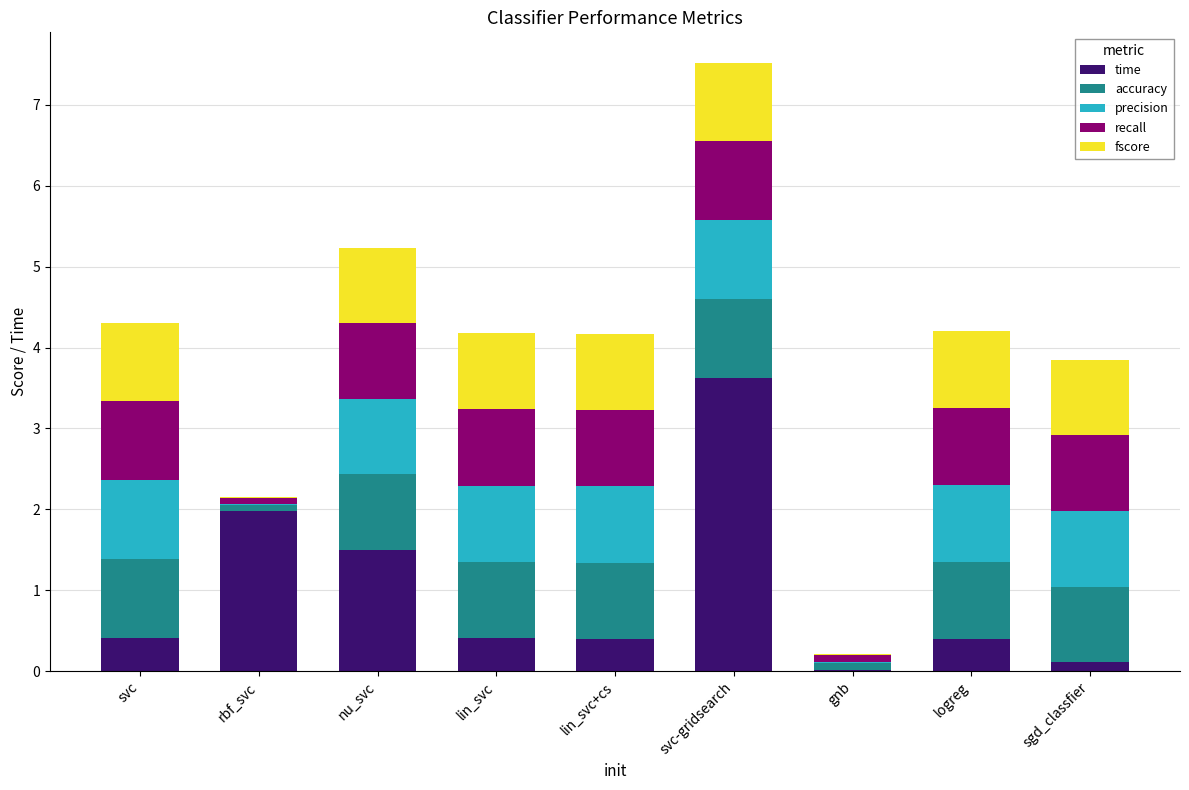

True or false: time has a value of 0.0 at gnb.

True